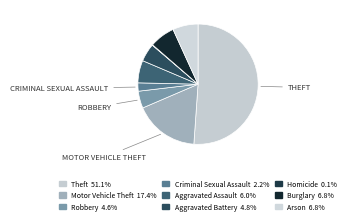

To the nearest percent, what portion does Aggravated Battery represent?

5%